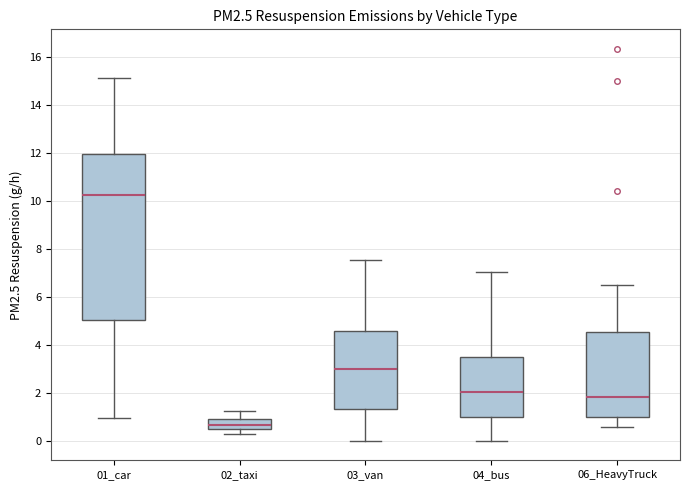

Comparing the boxes themselves (not the whiskers), which one is the tallest?

01_car